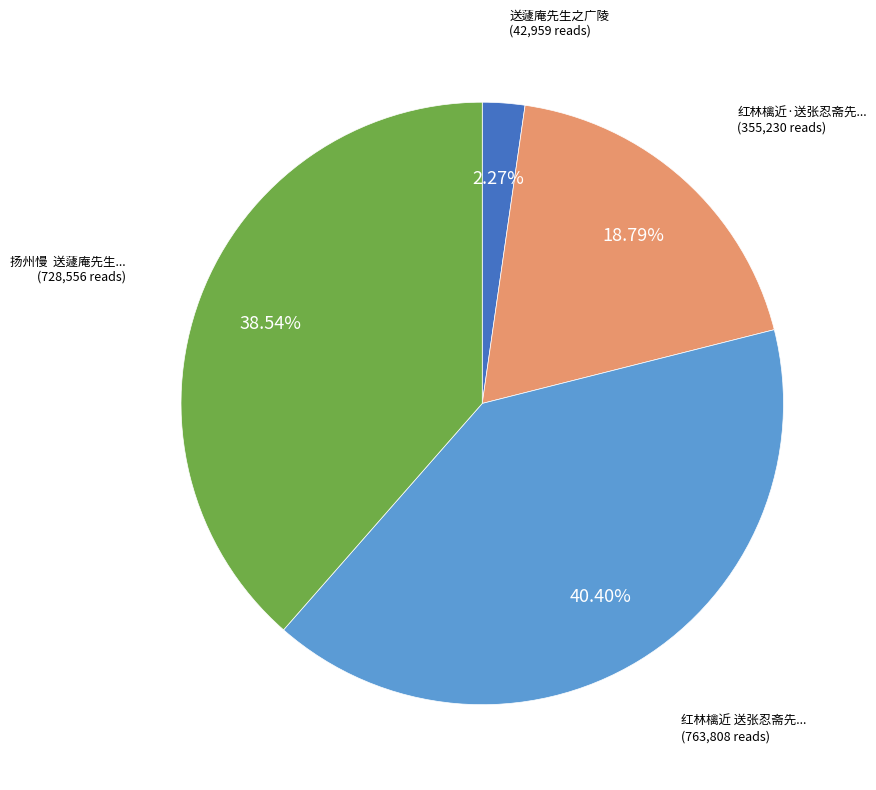

Is there any slice that represents more than half of the pie?

No